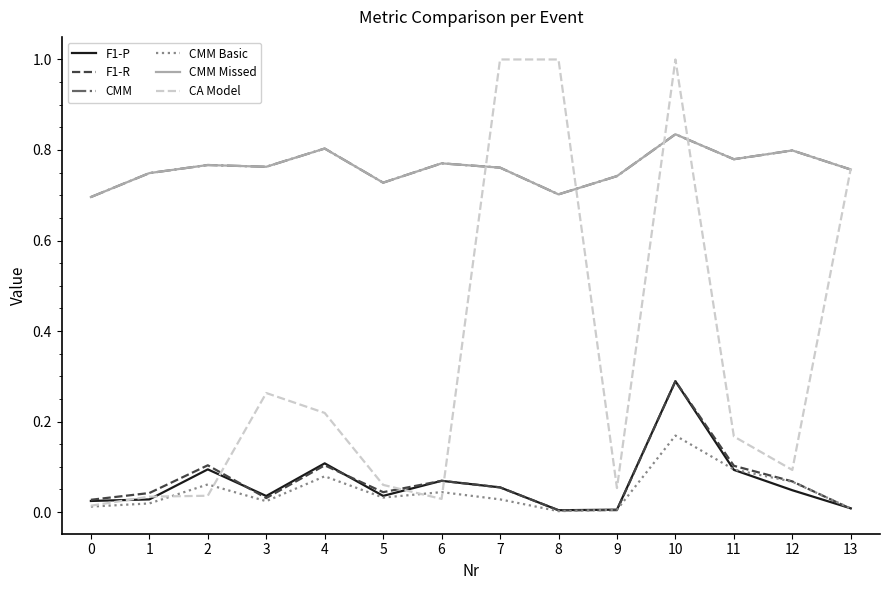

What is the spread (max minus min) of values at 6?

0.7